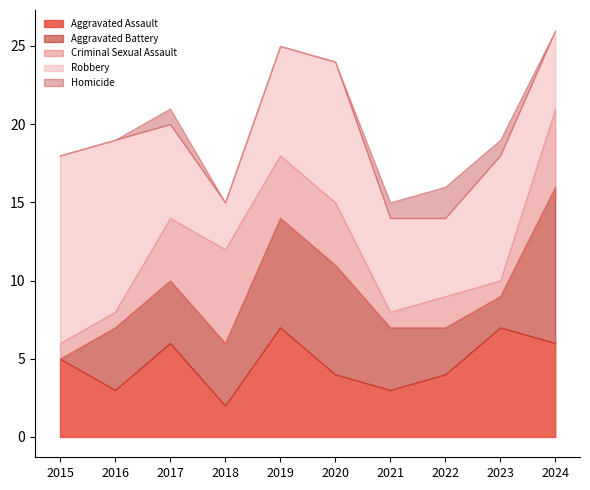

List the series in order of their peak value, lowest first.

Homicide, Criminal Sexual Assault, Aggravated Assault, Aggravated Battery, Robbery